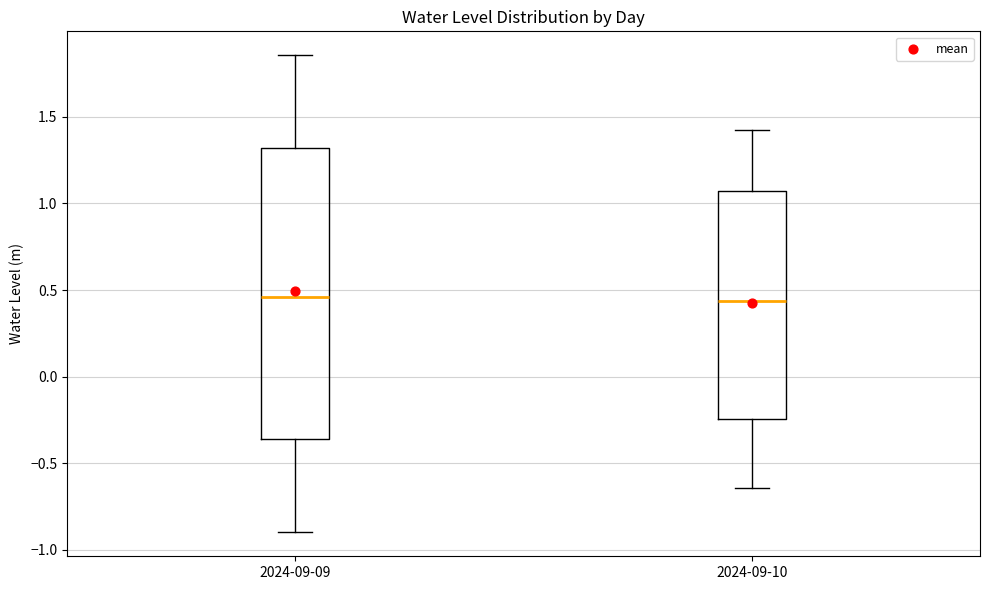

Where does the lower whisker of the box for 2024-09-09 end on the y-axis? The values are not printed on the chart, so give them approximately, as read against the axis.

-0.90